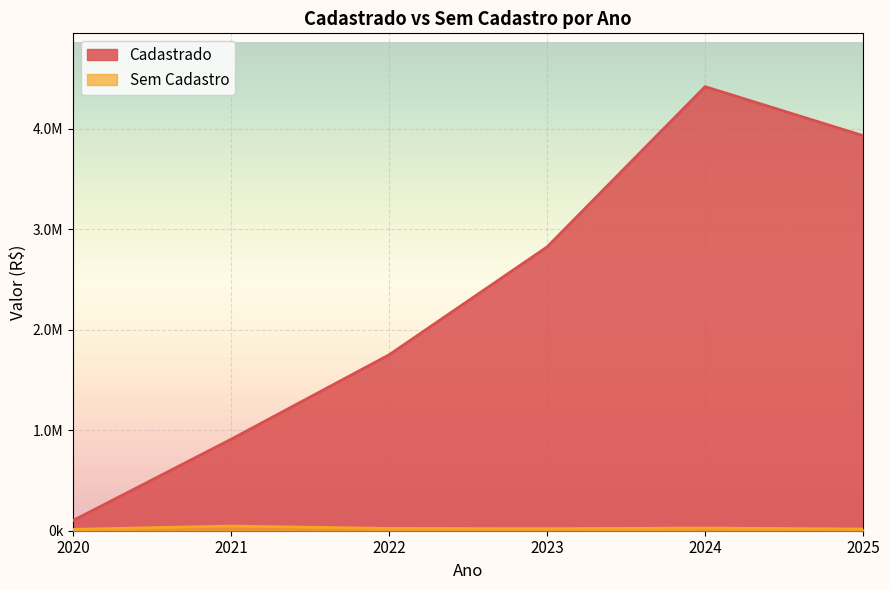

Is it true that Sem Cadastro equals 46444.4 at 2021?

True